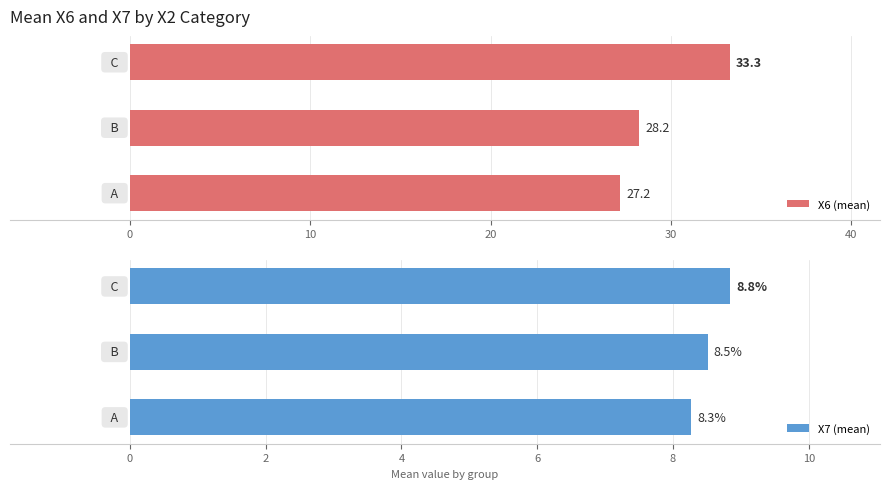

What is the difference between the maximum and second lowest values in the X7 (mean) series?

0.3